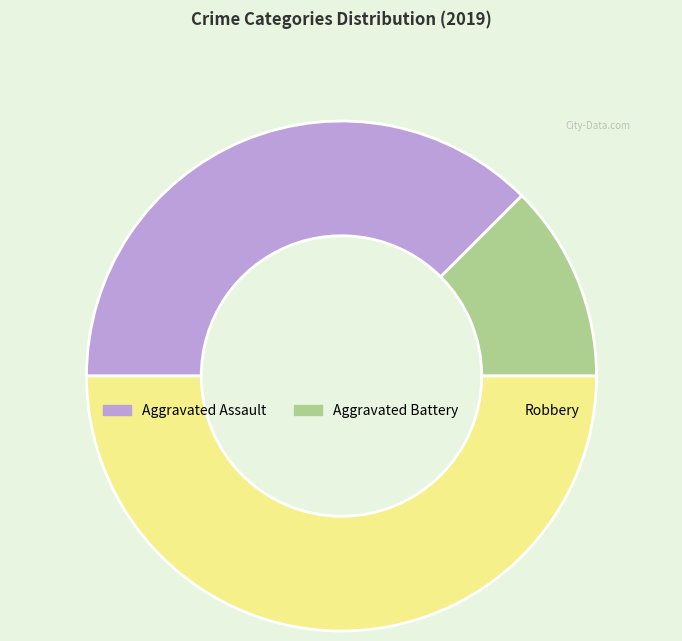

Is Aggravated Assault the majority of the pie?

No